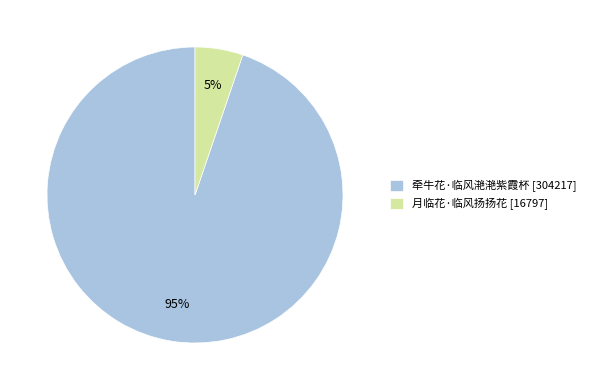

Count the number of slices in the pie.

2